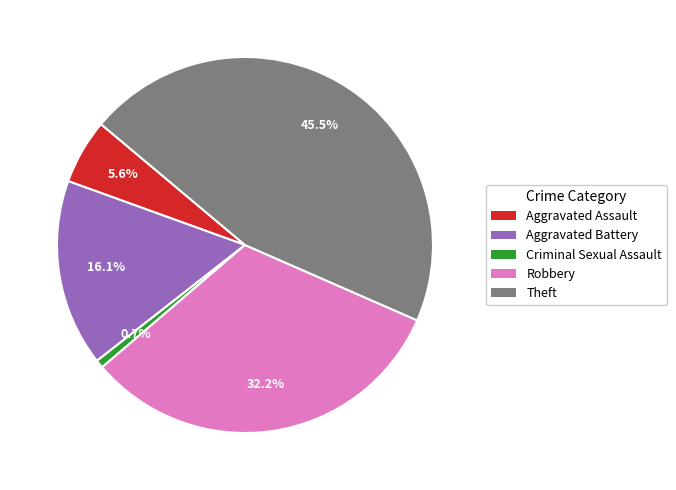

Which slice is the smallest?

Criminal Sexual Assault